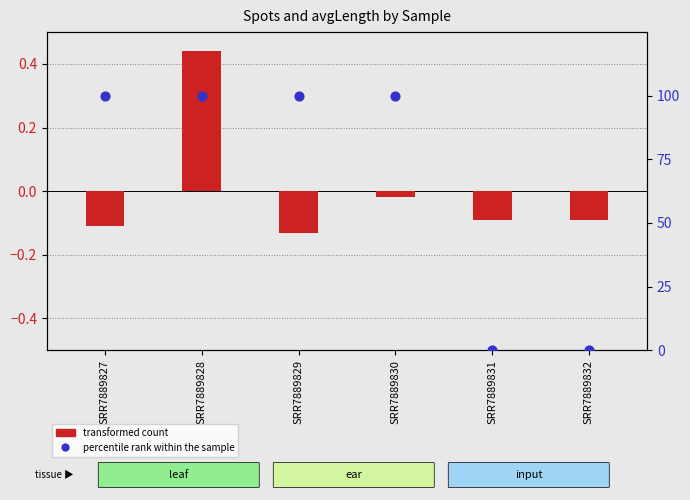

What is the total value across all series at SRR7889831?

-0.1